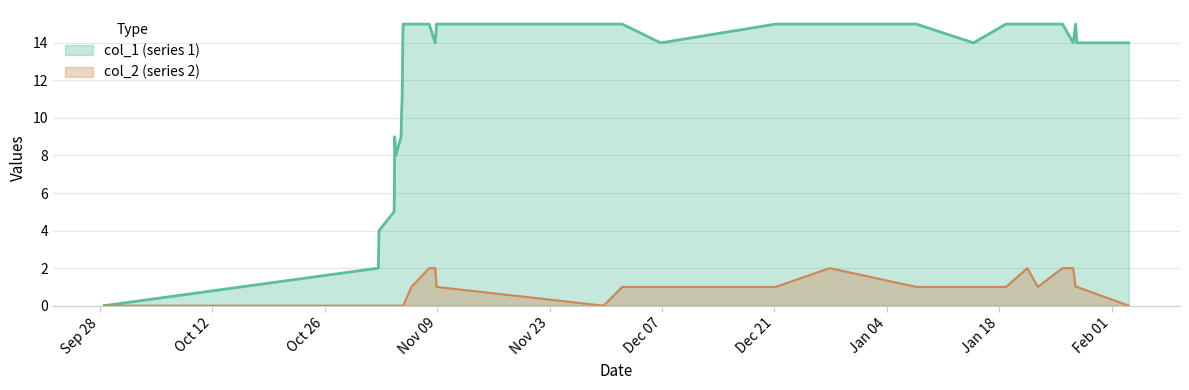

True or false: col_1 and col_2 intersect in this chart.

False